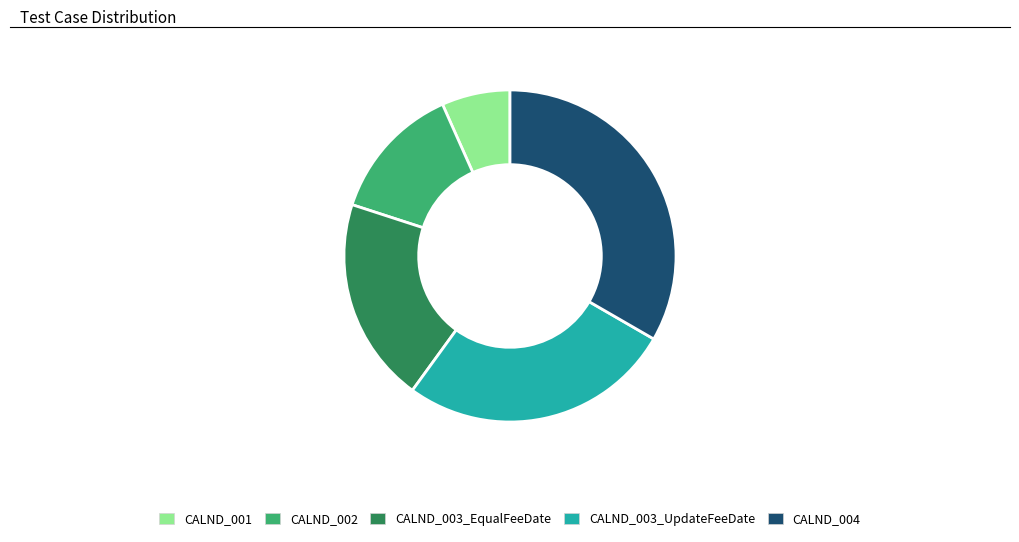

Combined, do CALND_002 and CALND_003_EqualFeeDate account for over 50%?

No